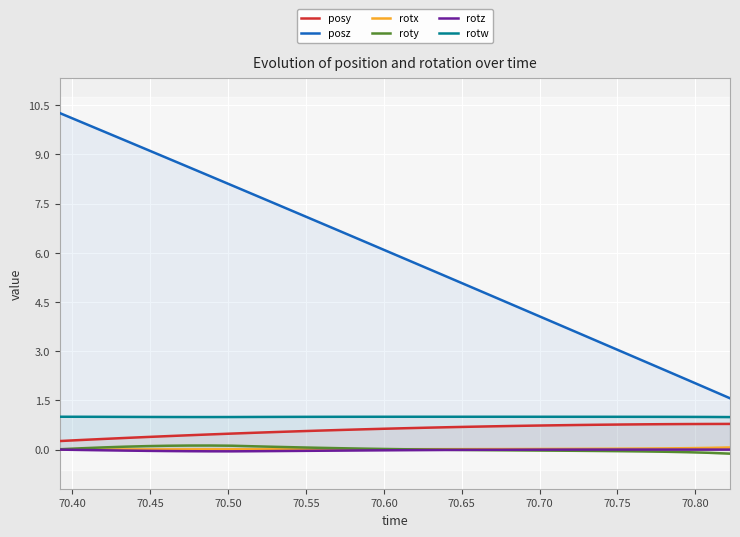

What is the highest value of the posy series?

0.8